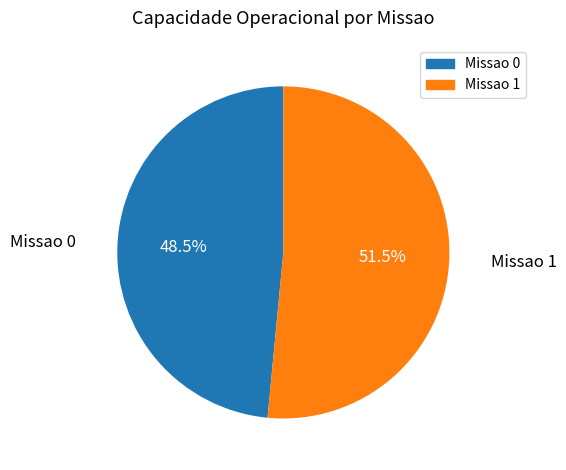

Is Missao 0 the majority of the pie?

No